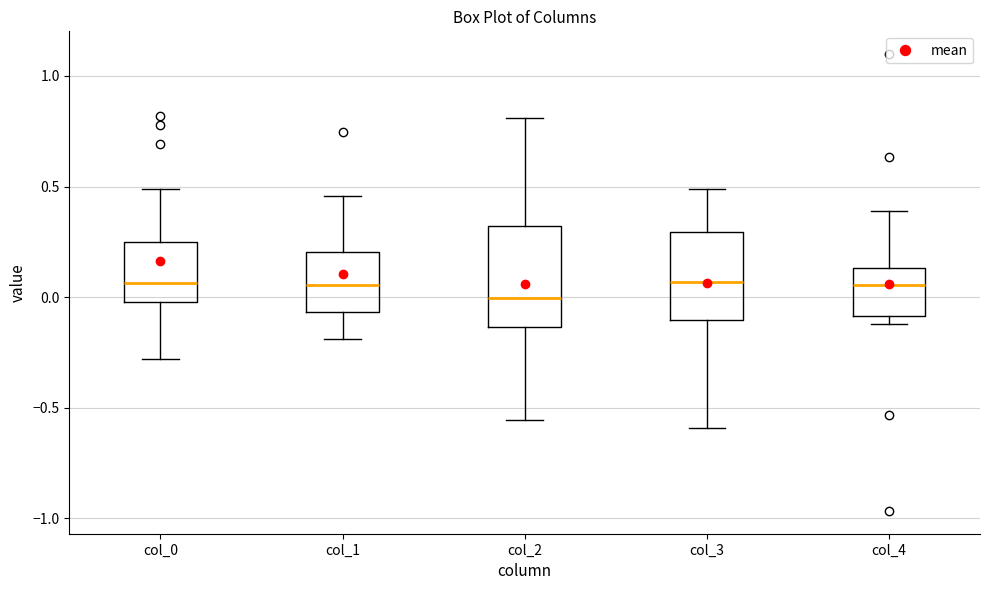

Where is the lower edge of the box for col_3 on the y-axis? The values are not printed on the chart, so give them approximately, as read against the axis.

-0.10